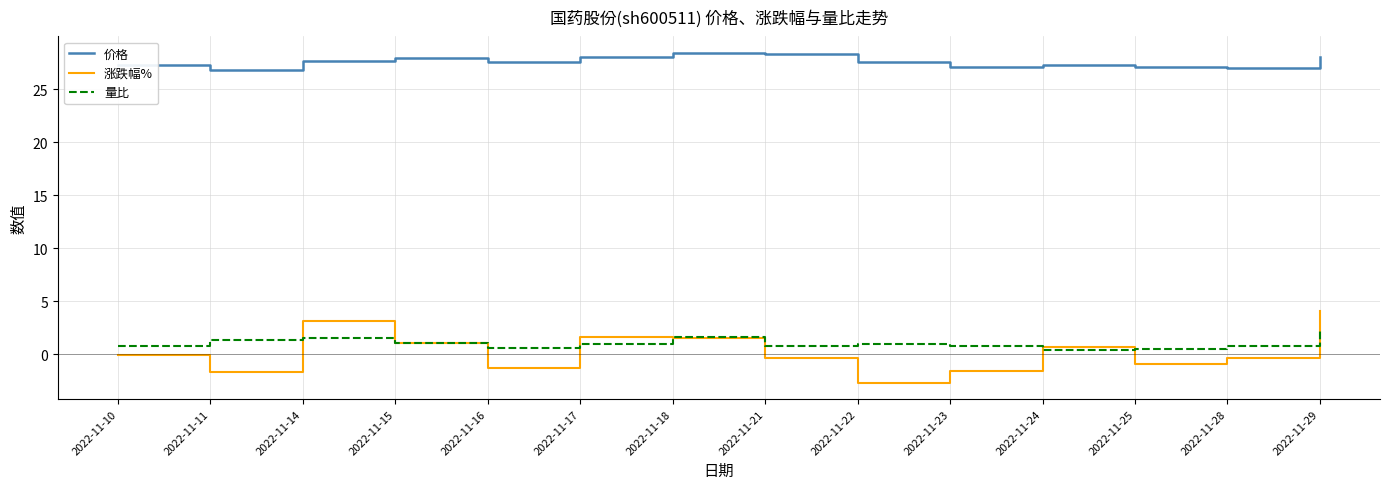

List the series in order of their peak value, highest first.

价格, 涨跌幅%, 量比